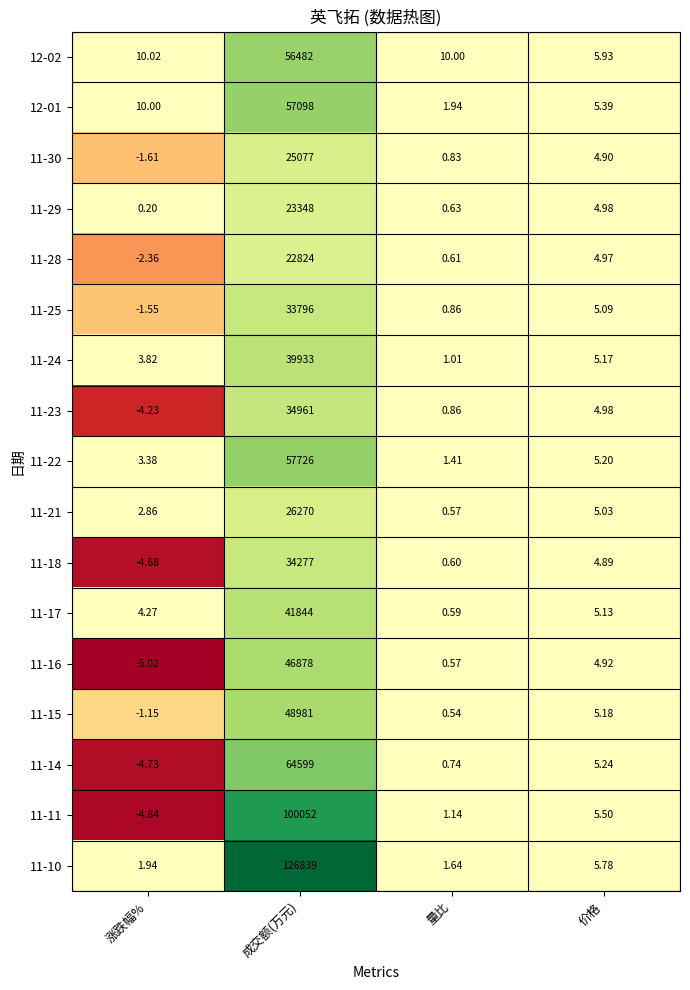

Rank the categories by 11-17 value from lowest to highest.

量比, 涨跌幅%, 价格, 成交额(万元)